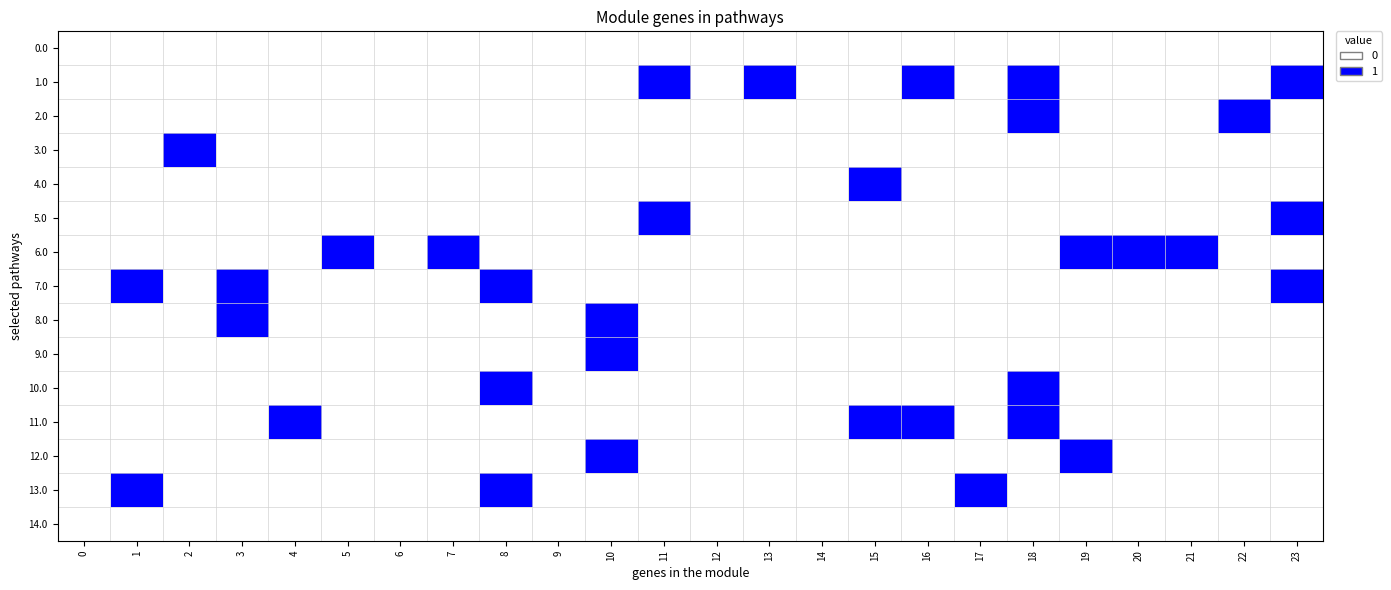

Which series has the largest total across all categories?

1.0